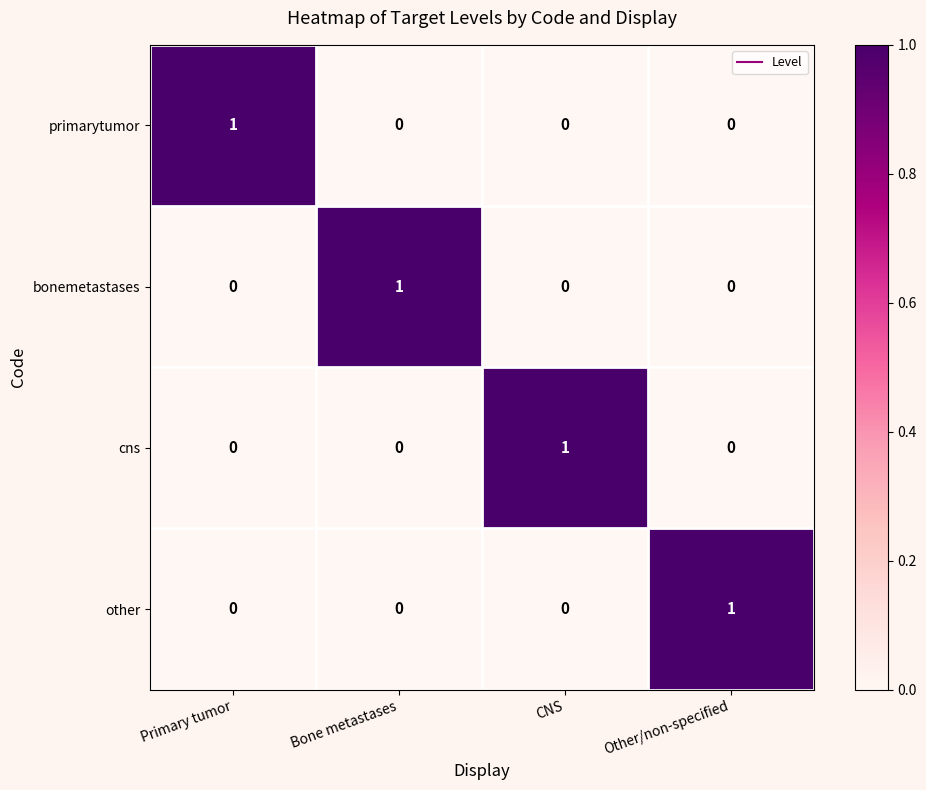

True or false: other has a value of 0 at CNS.

True